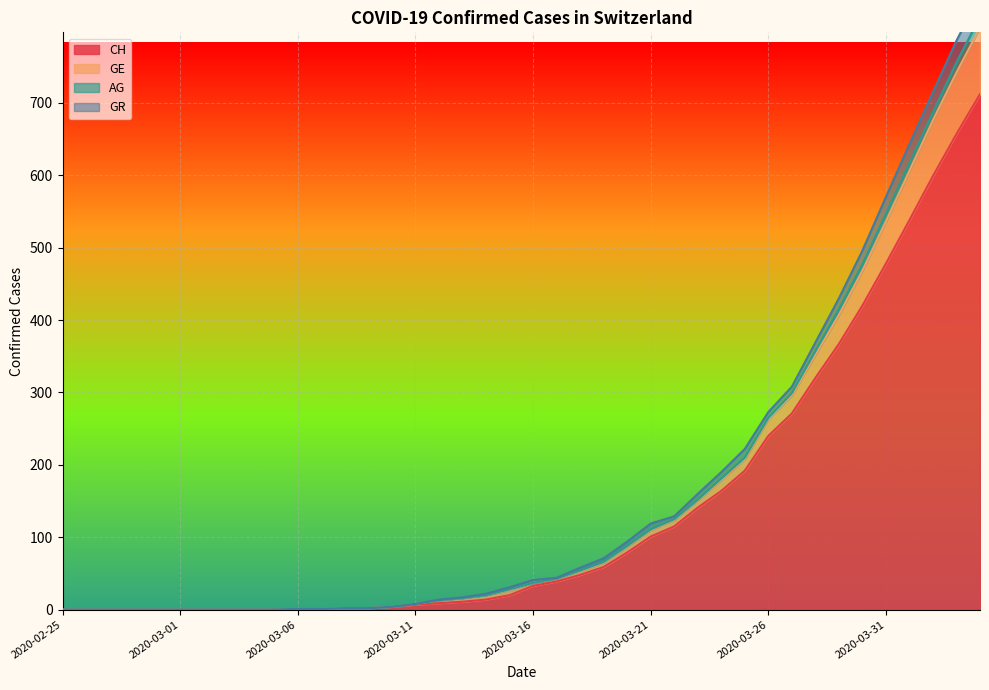

Which category has the lowest value in the GR series?

2020-02-25